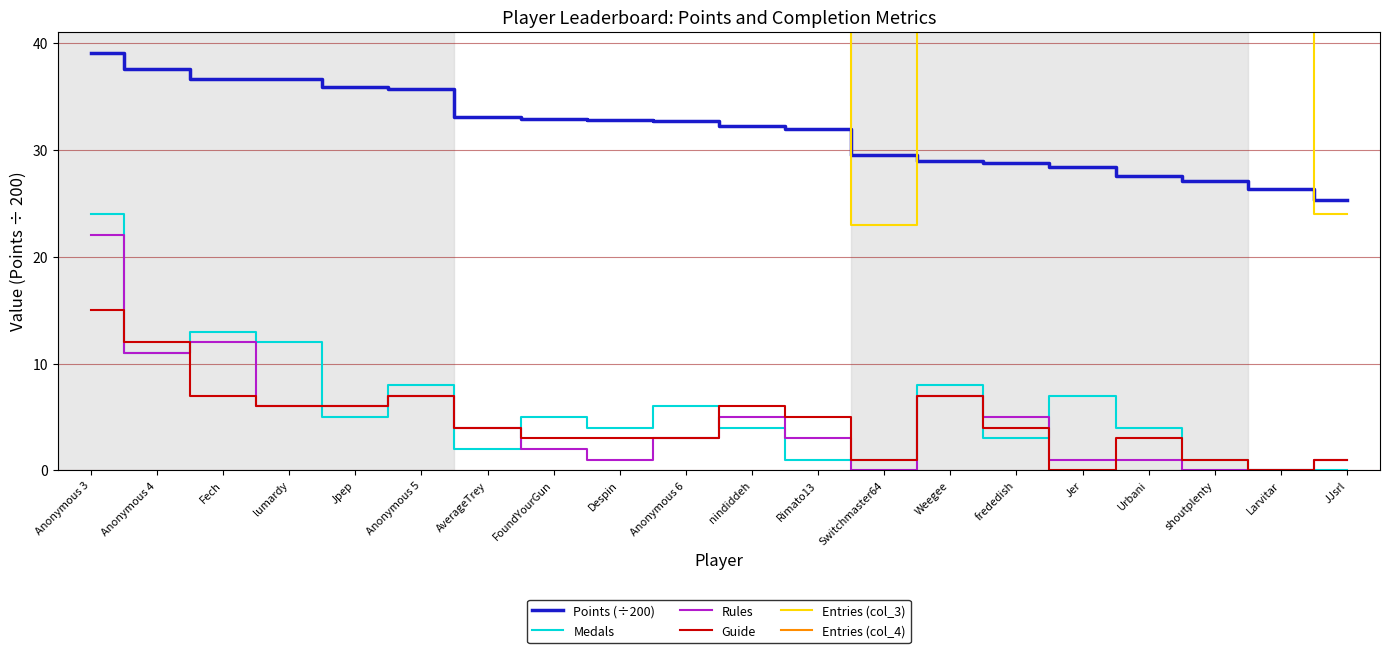

What is the difference between the second highest and minimum values in the Medals series?

13.0